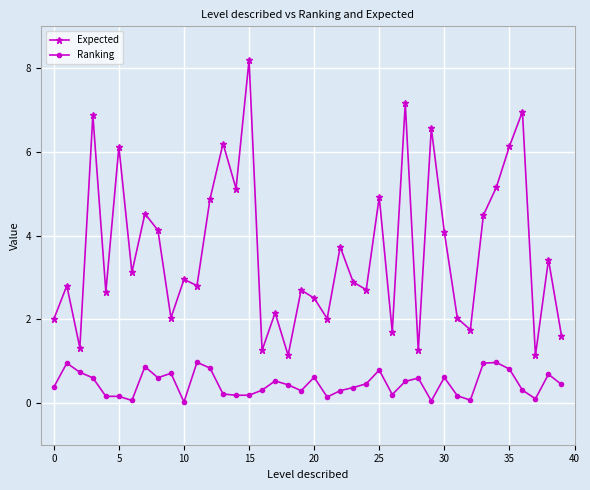

Is this an area chart (filled region under the line)?

No